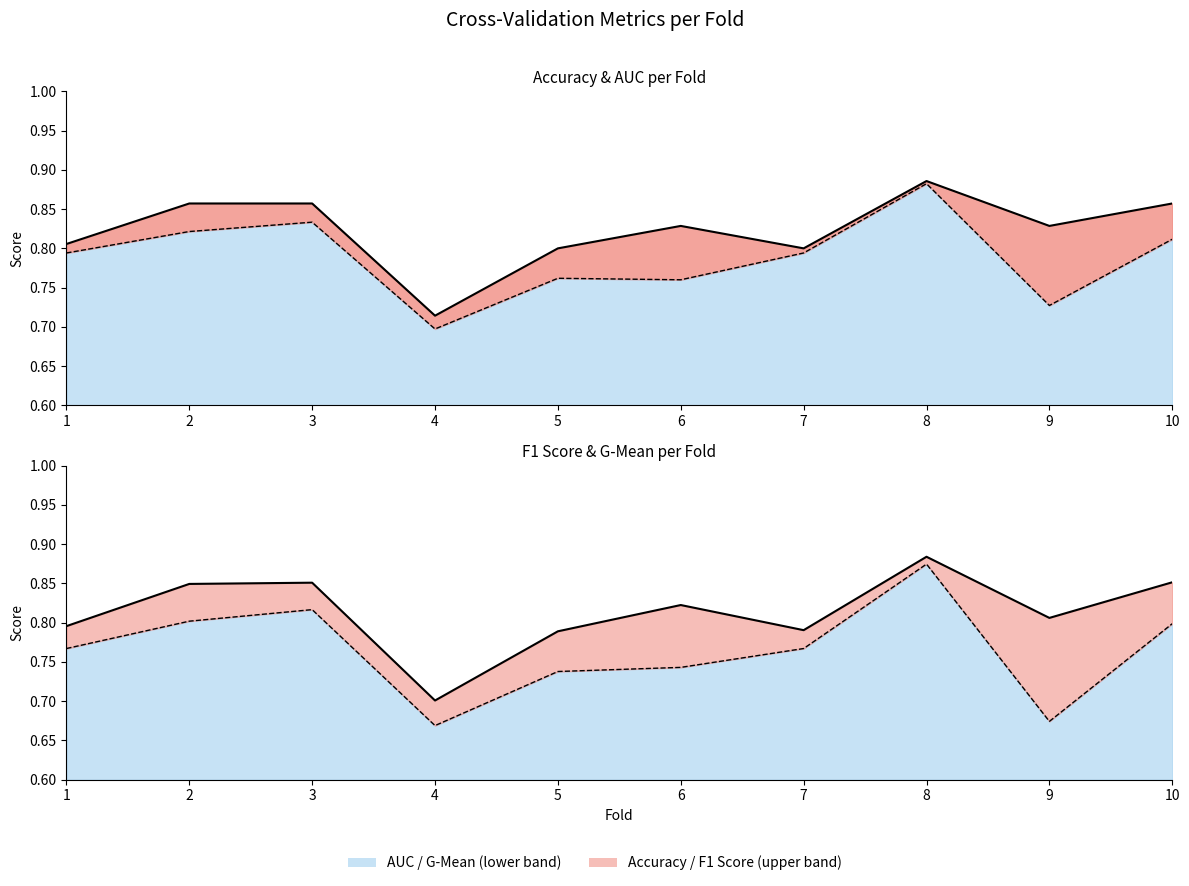

True or false: f1_score and auc intersect in this chart.

True